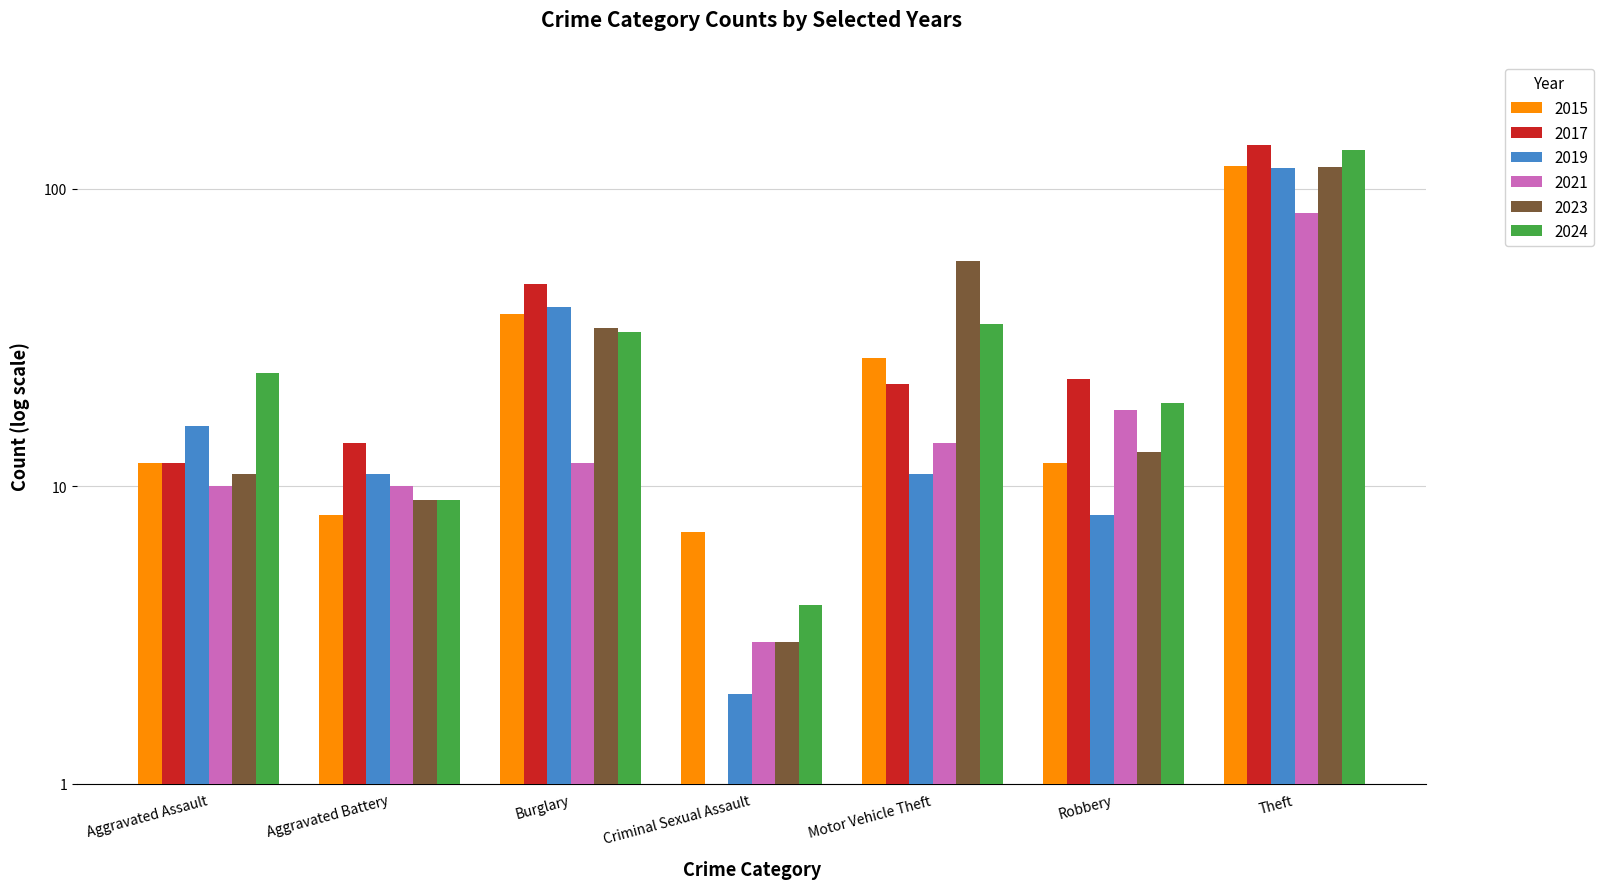

How many distinct data groups are displayed?

6